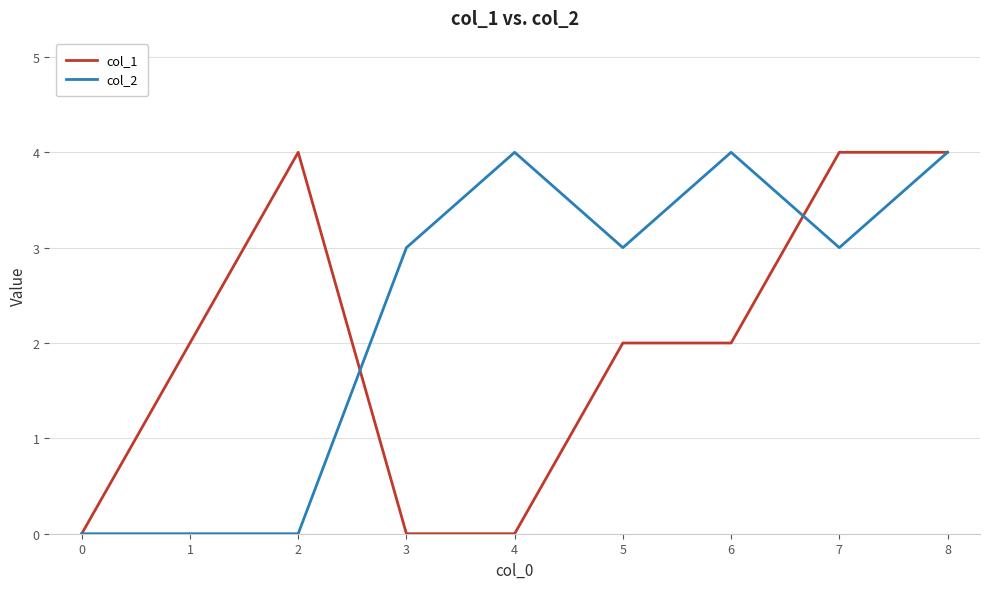

Is the value of col_2 at 5 greater than the value of col_1 at 1?

Yes